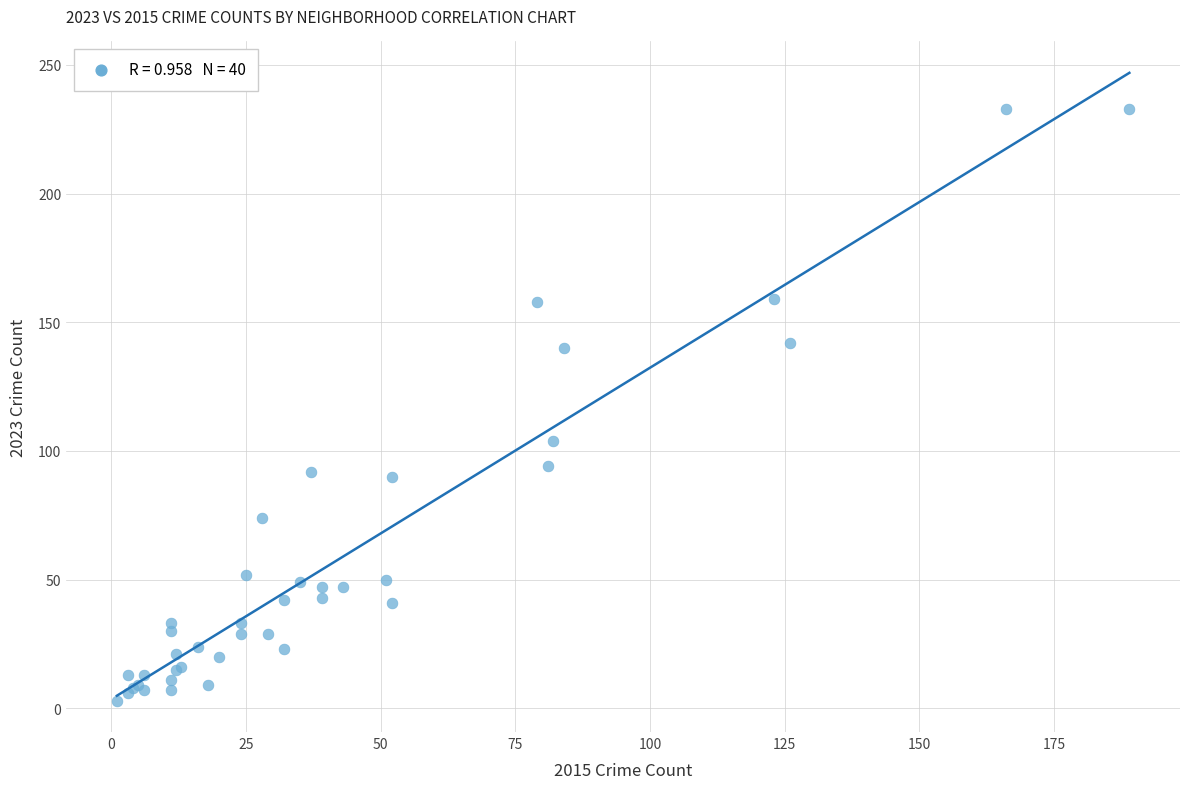

What Y value in the scatter plot is closest to 118?

104